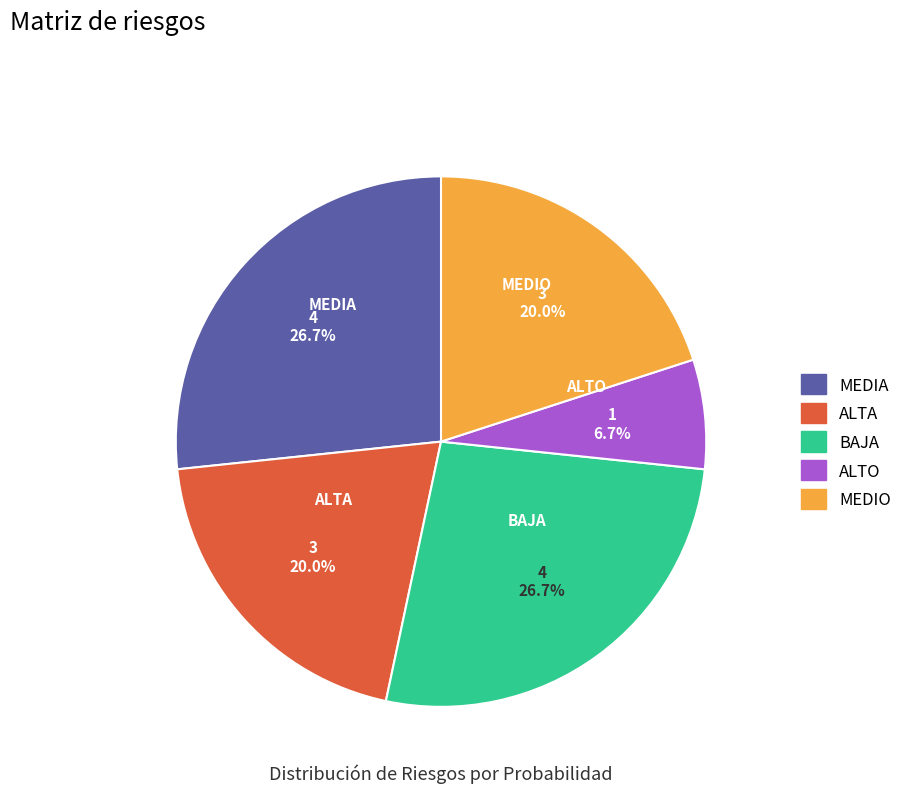

What portion of the pie excludes ALTO?

93.3%